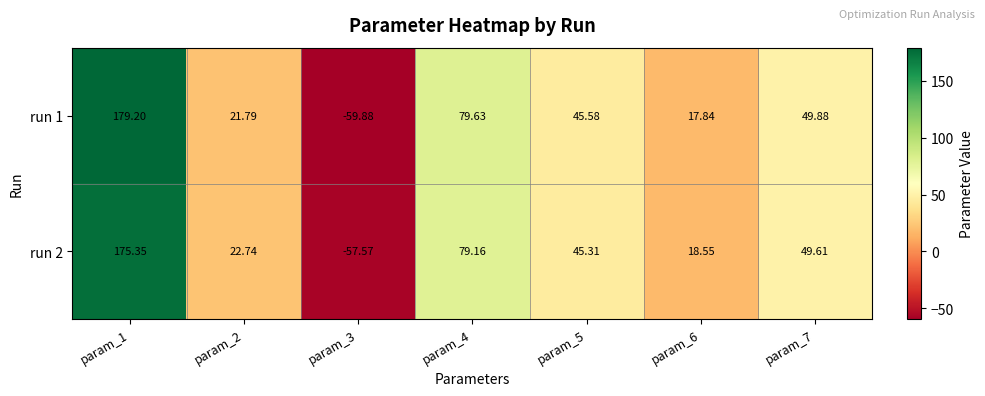

Is the value of run 2 at param_4 greater than the value of run 1 at param_4?

No